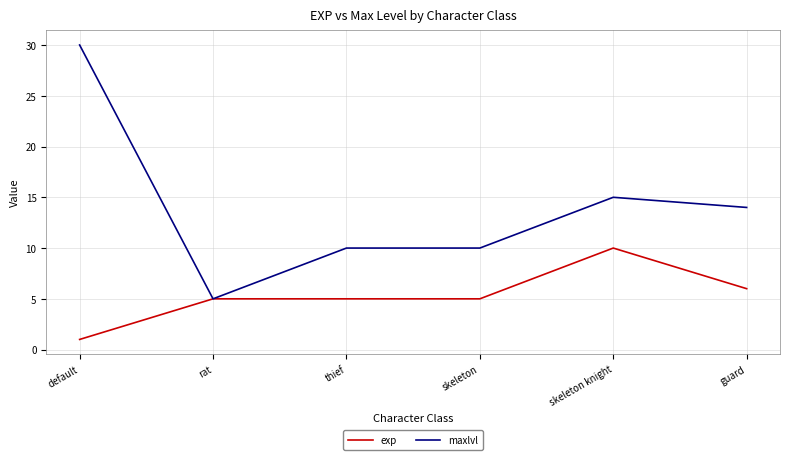

What is the spread (max minus min) of values at skeleton?

5